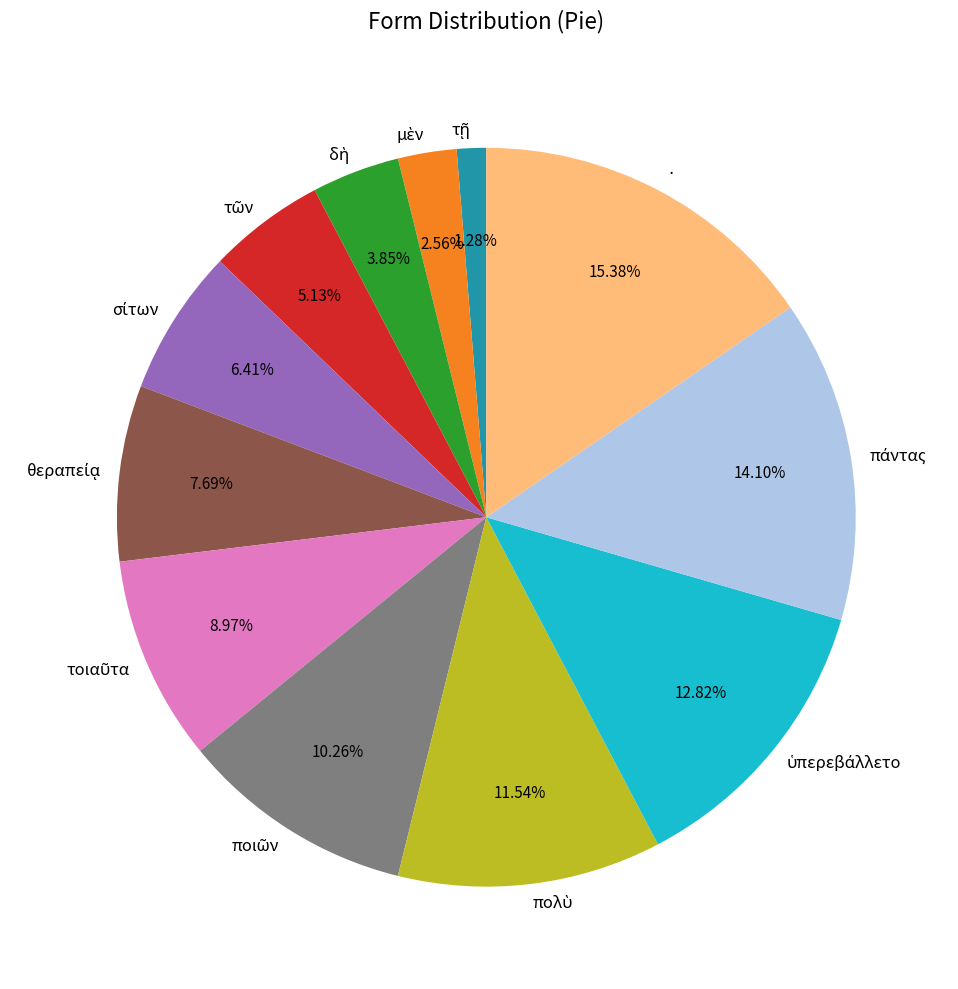

How many segments does this pie chart have?

12